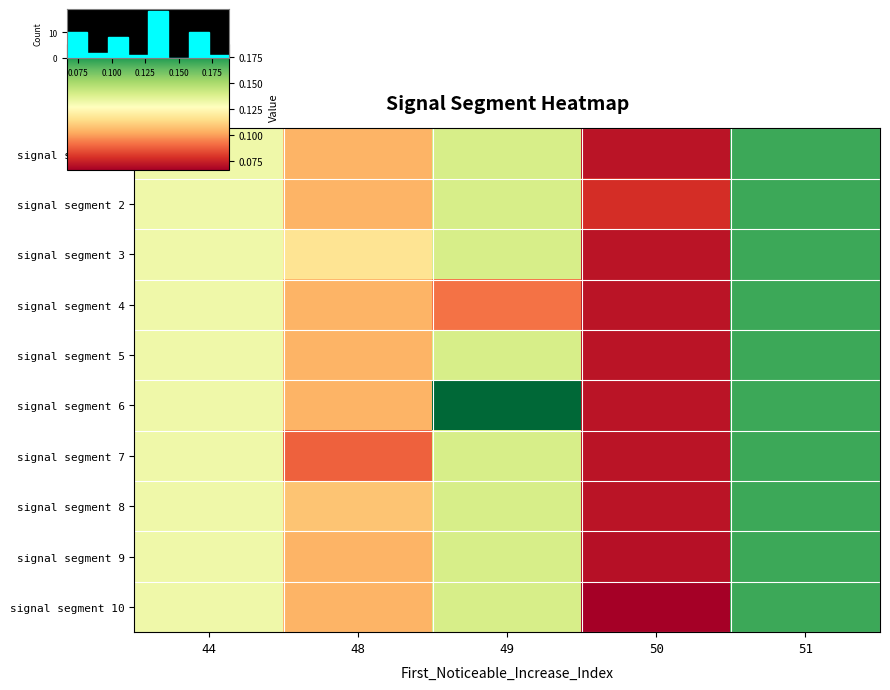

How many signal segment 1 values are between 0 and 1?

5